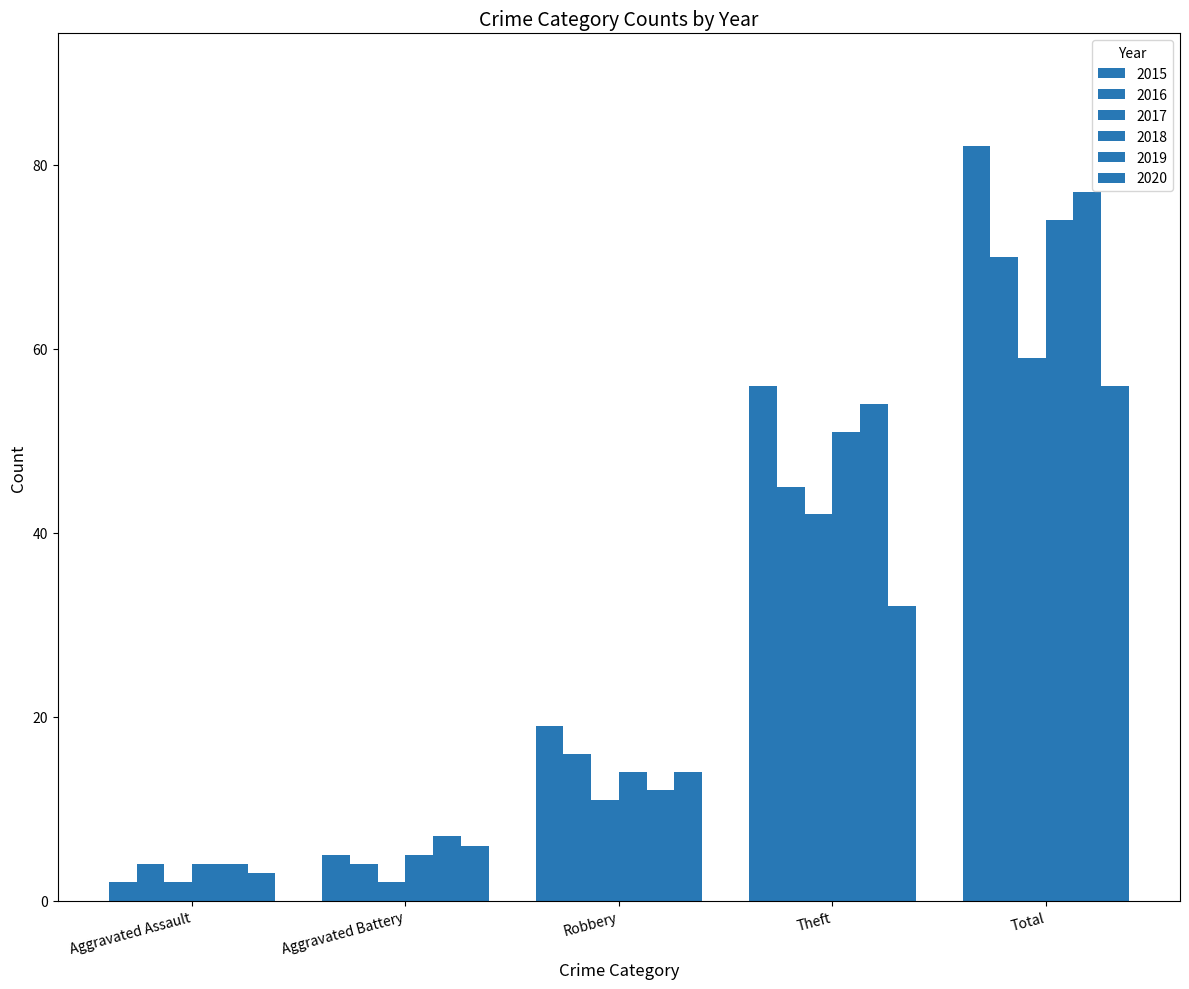

Reading left to right, transcribe all the data shown in this chart.

2015: Aggravated Assault=2	Aggravated Battery=5	Robbery=19	Theft=56	Total=82
2016: Aggravated Assault=4	Aggravated Battery=4	Robbery=16	Theft=45	Total=70
2017: Aggravated Assault=2	Aggravated Battery=2	Robbery=11	Theft=42	Total=59
2018: Aggravated Assault=4	Aggravated Battery=5	Robbery=14	Theft=51	Total=74
2019: Aggravated Assault=4	Aggravated Battery=7	Robbery=12	Theft=54	Total=77
2020: Aggravated Assault=3	Aggravated Battery=6	Robbery=14	Theft=32	Total=56